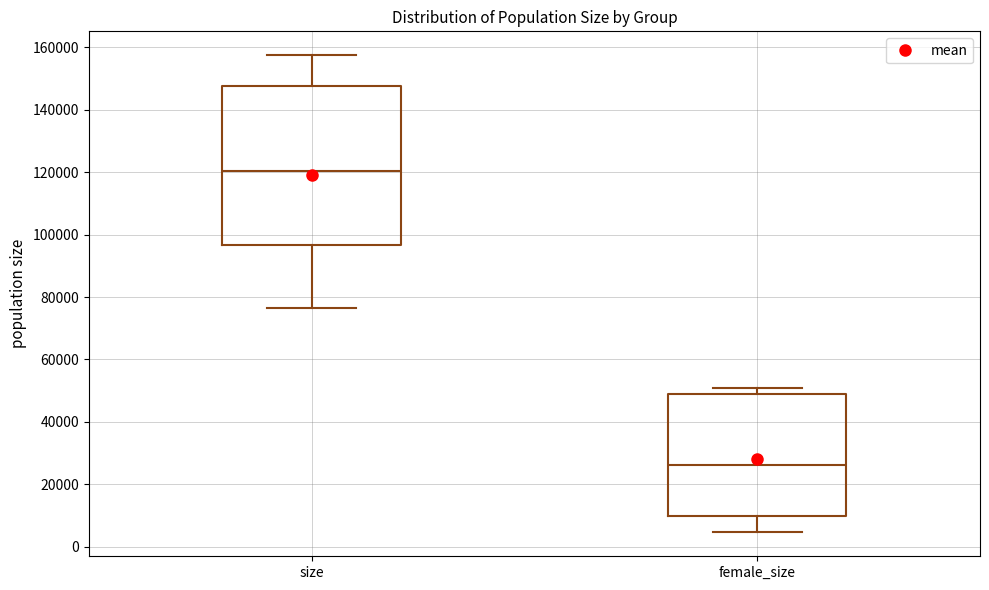

Reading left to right, read every box against the y-axis: the position of its median line, the range the box covers, and the ends of its whiskers. The values are not printed on the chart, so give them approximately, as read against the axis.

size: median 120000, box 96000 to 148000, whiskers 76000 to 158000
female_size: median 26000, box 10000 to 48000, whiskers 4000 to 50000